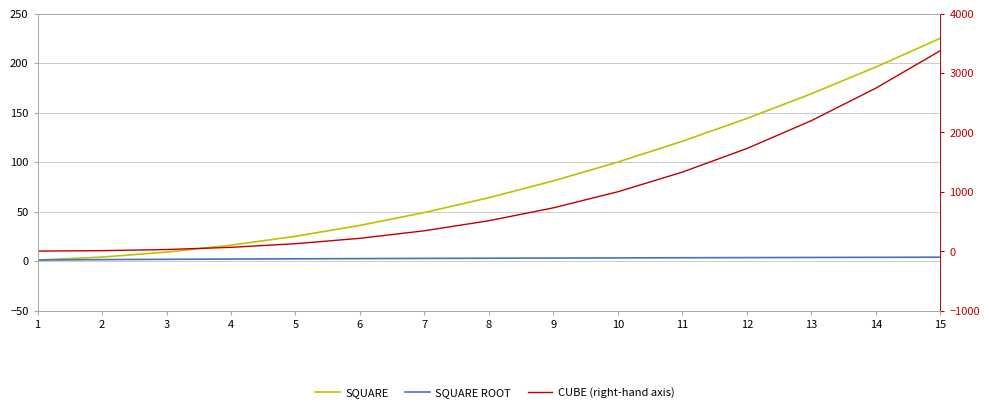

Where does the SQUARE ROOT series first go above 2?

5